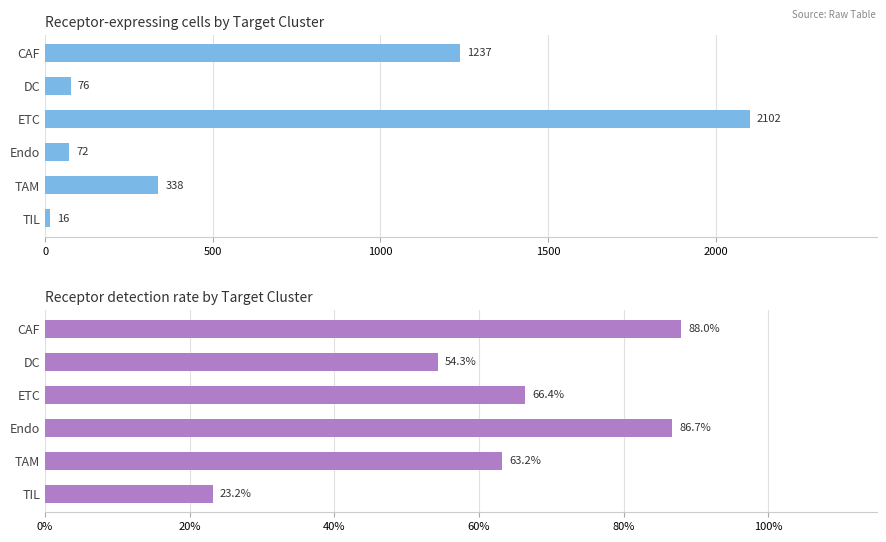

Is it true that Receptor-expressing cells equals 41.0 at Endo?

False